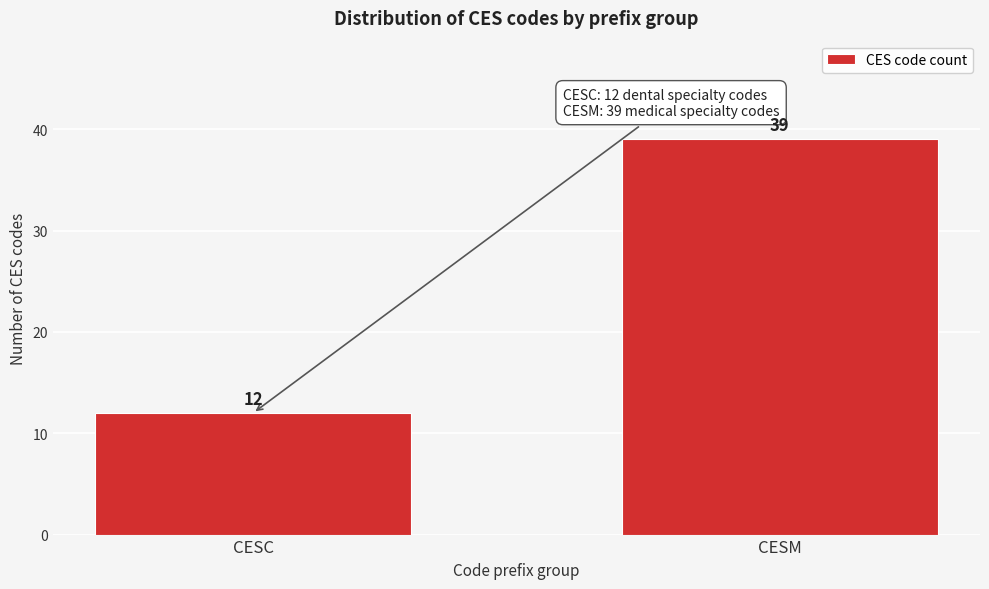

Reading right to left, extract all data points from this chart.

39	12